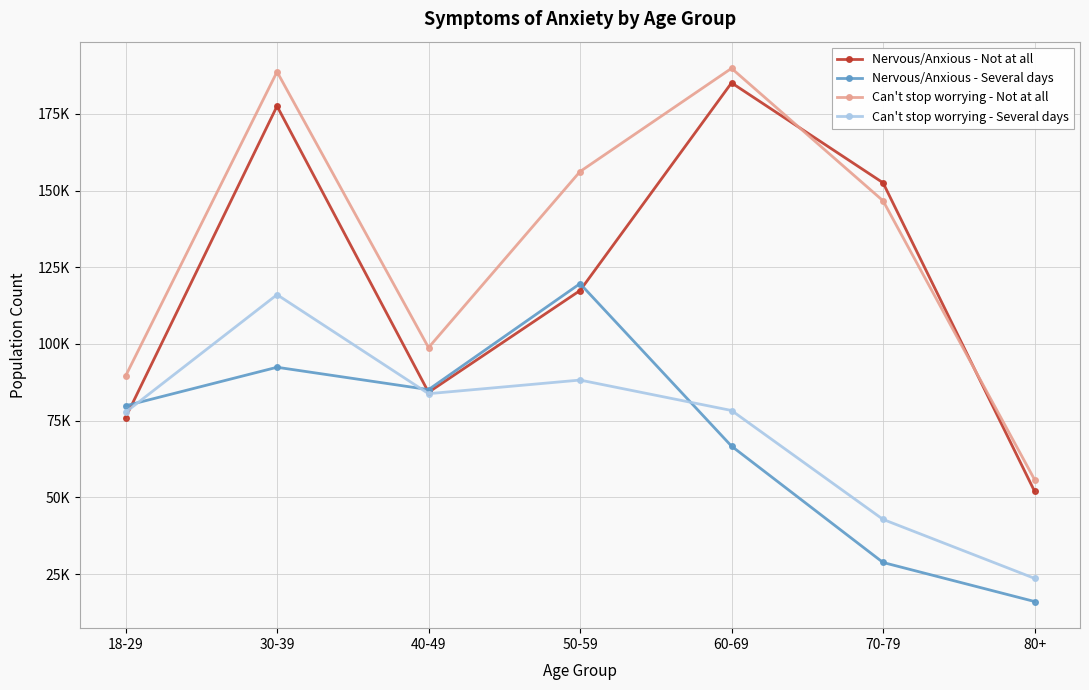

What are all the series names shown in the legend?

Nervous/Anxious - Not at all, Nervous/Anxious - Several days, Can't stop worrying - Not at all, Can't stop worrying - Several days